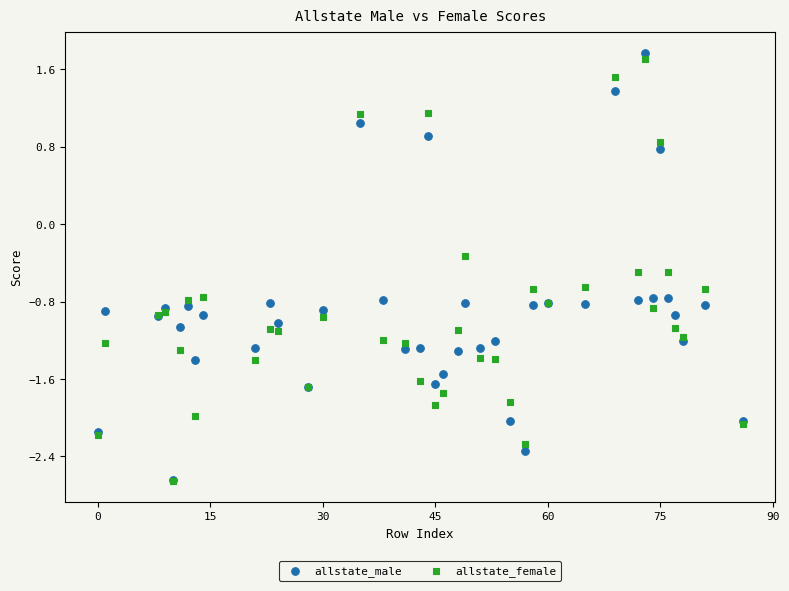

In the allstate_female series, what Y value is closest to 0?

-0.3